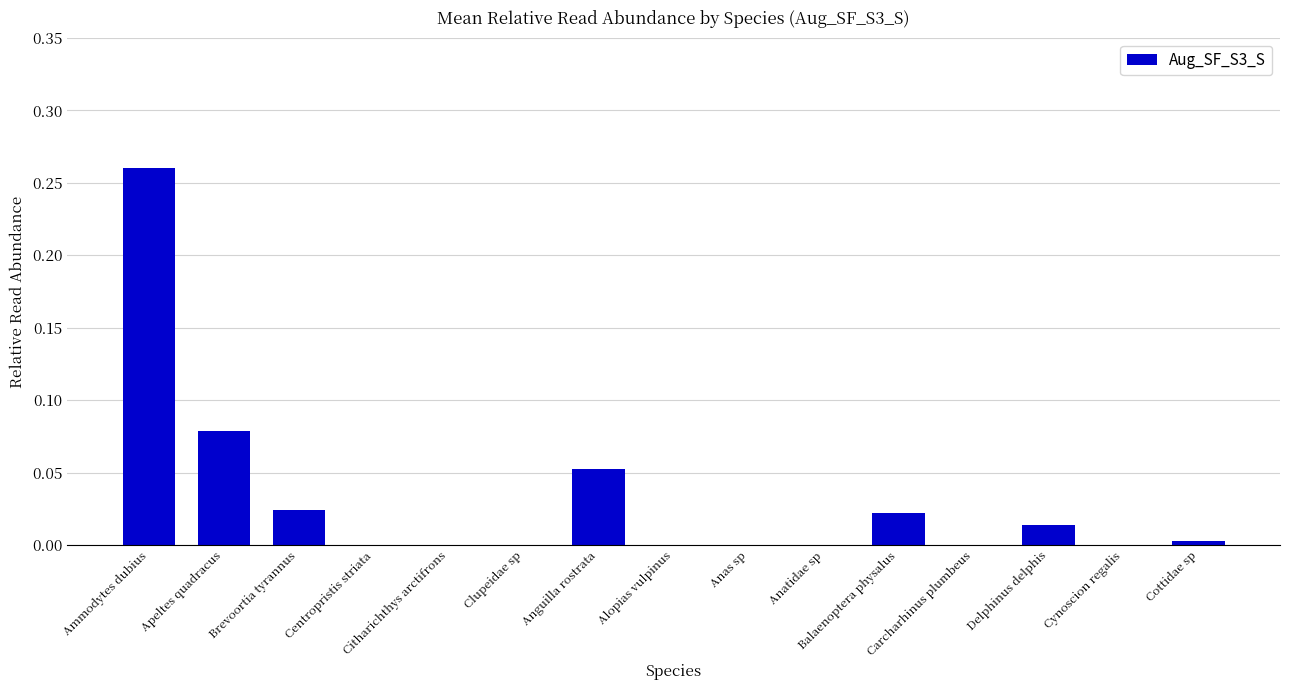

What is the sum of all values?

0.5